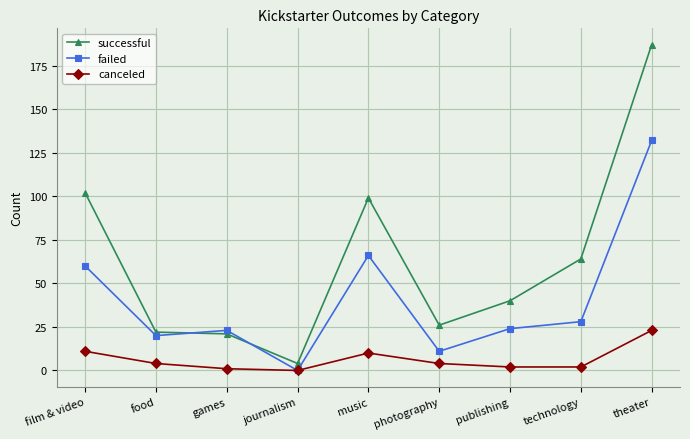

At which category does failed reach its first local valley?

food